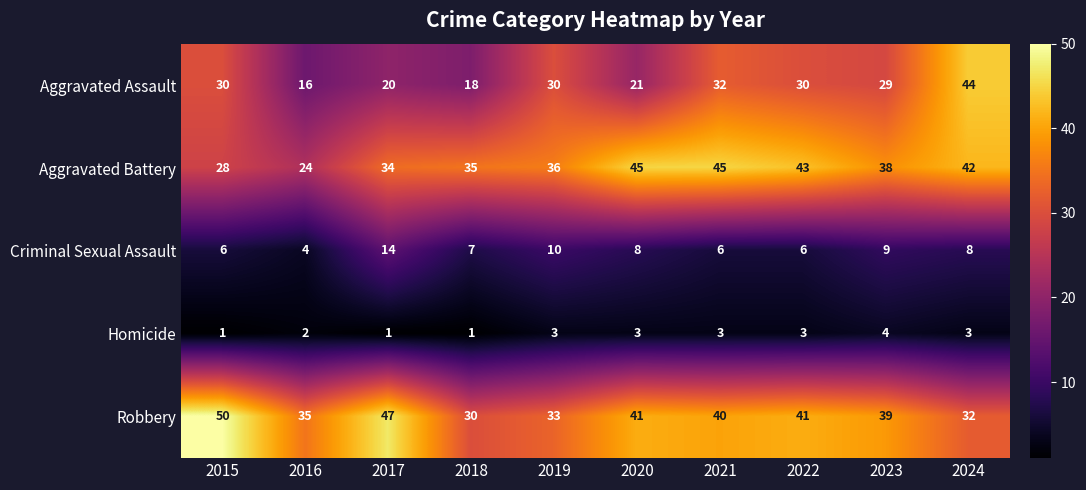

Read the Criminal Sexual Assault value at 2022, to the nearest 5.

5